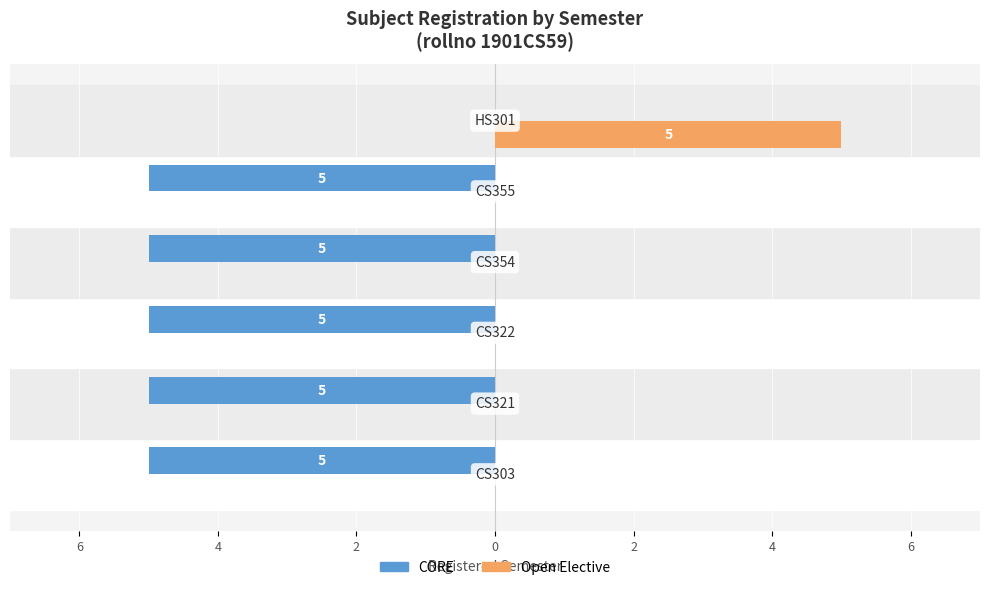

What are all the series names shown in the legend?

CORE, Open Elective